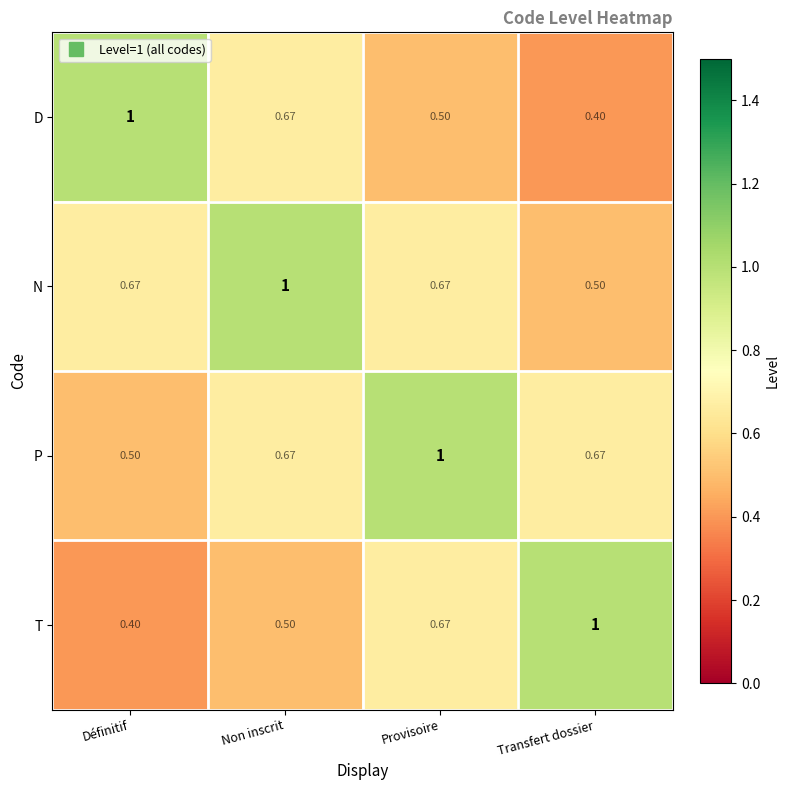

Is the value of P at Transfert dossier greater than the value of T at Transfert dossier?

No